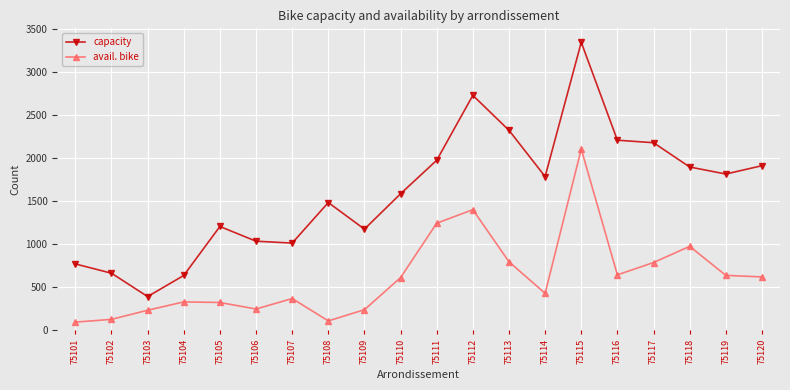

True or false: avail. bike and capacity cross at least once.

False